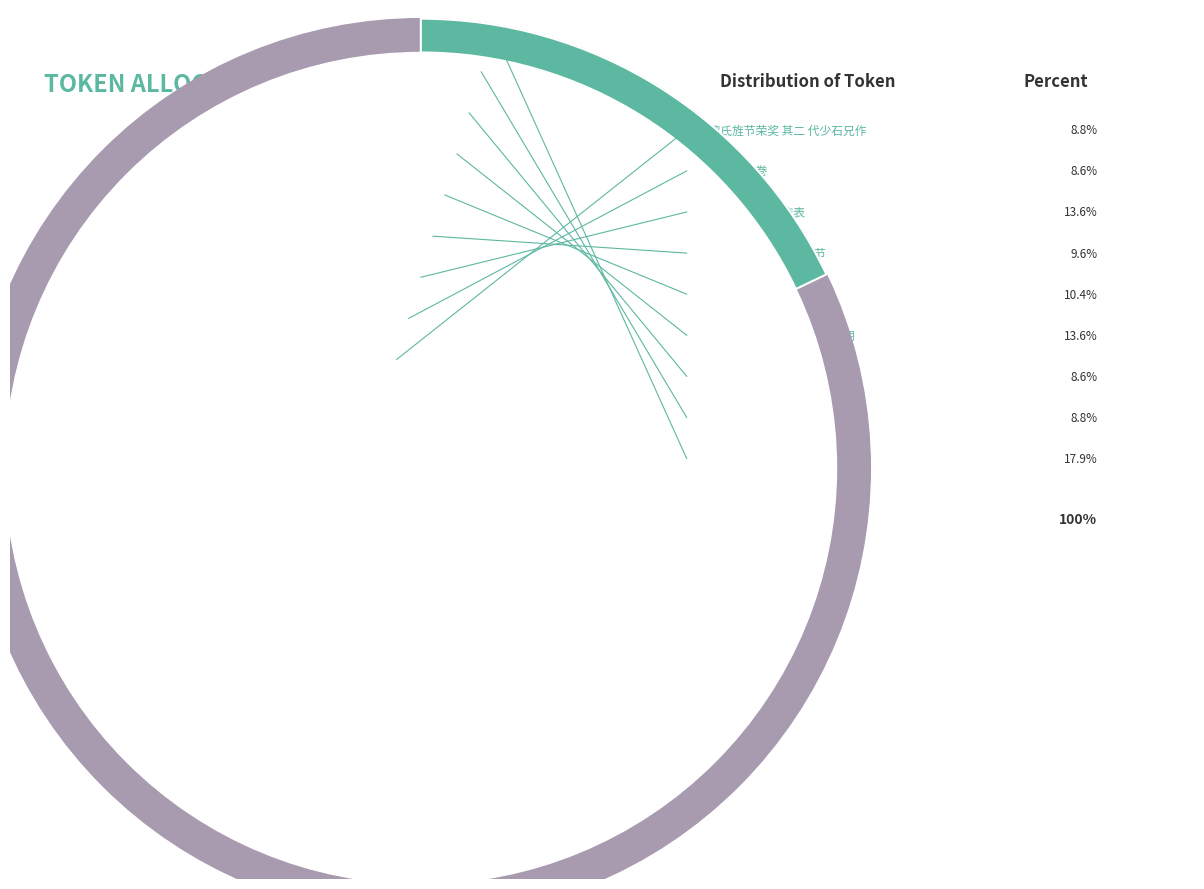

To the nearest percent, what is the difference between the largest and smallest slice percentages?

9%